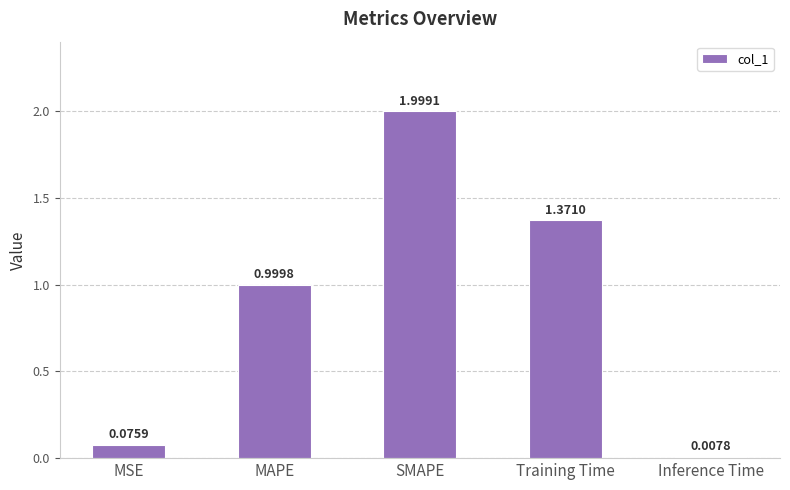

What is the label of the 1st bar from the left?

MSE